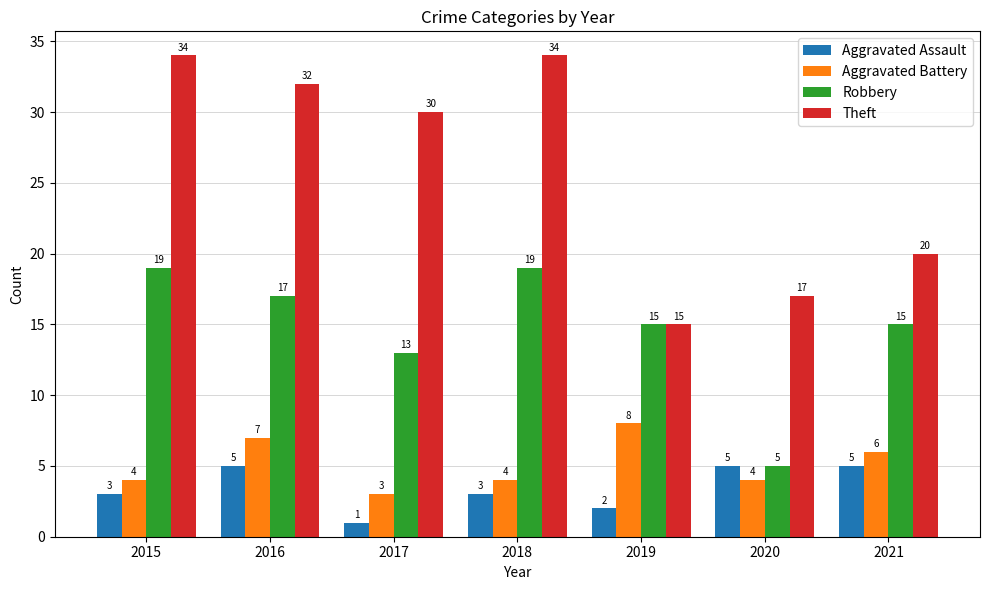

What is the sum of the Robbery values at 2017 and 2019?

28